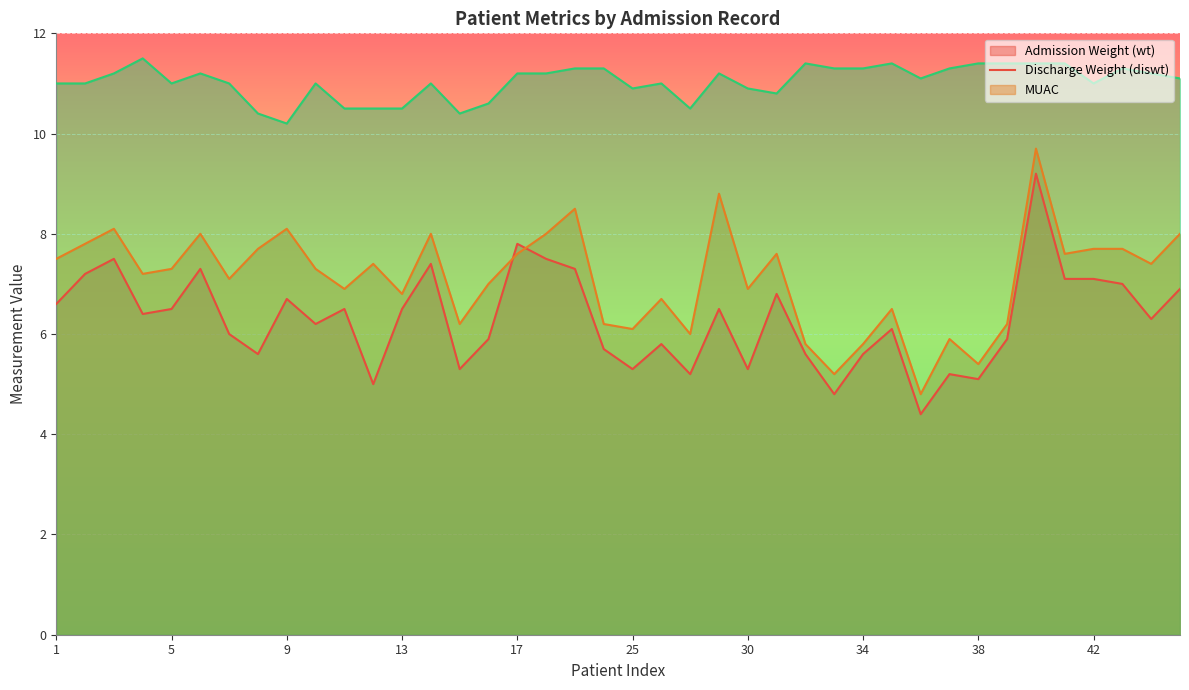

Reading left to right, transcribe all the data shown in this chart.

avg_wt: 6.6	7.2	7.5	6.4	6.5	7.3	6.0	5.6	6.7	6.2	6.5	5.0	6.5	7.4	5.3	5.9	7.8	7.5	7.3	5.7	5.3	5.8	5.2	6.5	5.3	6.8	5.6	4.8	5.6	6.1	4.4	5.2	5.1	5.9	9.2	7.1	7.1	7.0	6.3	6.9
avg_diswt: 7.5	7.8	8.1	7.2	7.3	8.0	7.1	7.7	8.1	7.3	6.9	7.4	6.8	8.0	6.2	7.0	7.6	8.0	8.5	6.2	6.1	6.7	6.0	8.8	6.9	7.6	5.8	5.2	5.8	6.5	4.8	5.9	5.4	6.2	9.7	7.6	7.7	7.7	7.4	8.0
avg_muac: 11.0	11.0	11.2	11.5	11.0	11.2	11.0	10.4	10.2	11.0	10.5	10.5	10.5	11.0	10.4	10.6	11.2	11.2	11.3	11.3	10.9	11.0	10.5	11.2	10.9	10.8	11.4	11.3	11.3	11.4	11.1	11.3	11.4	11.4	11.4	11.4	11.0	11.3	11.2	11.1